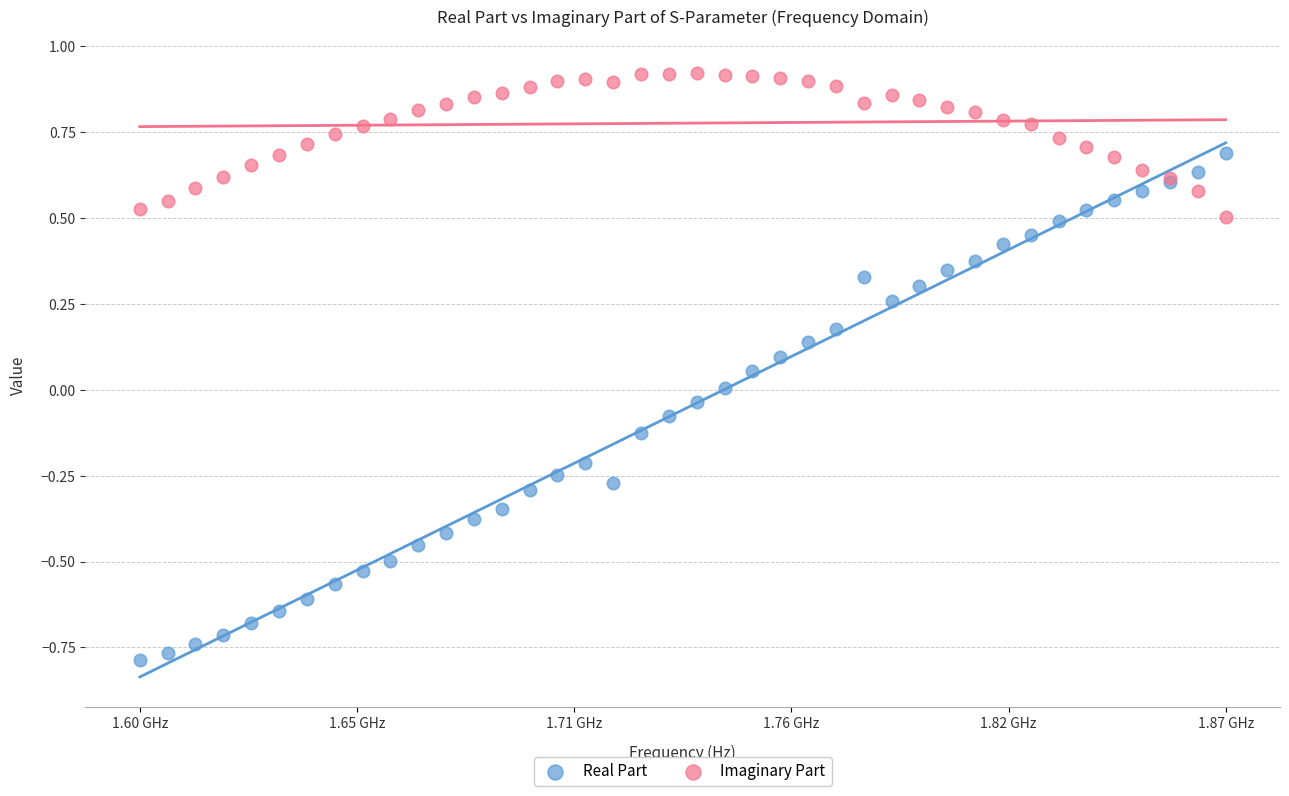

What is the X range (max minus min) for the scatter plot?

273000000.0